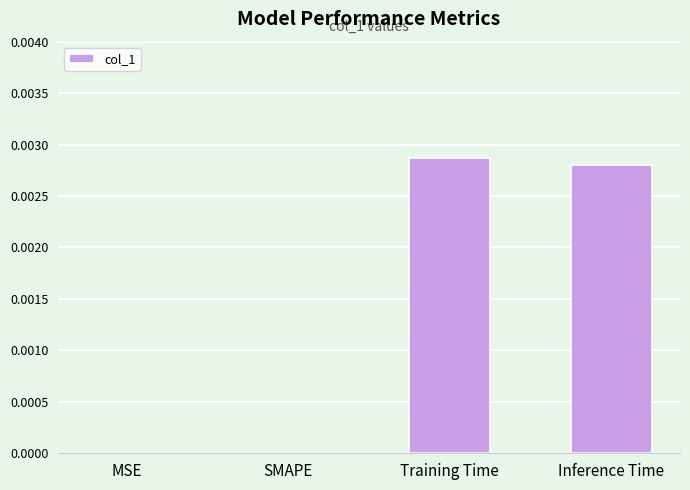

Is it true that the value at Training Time is 0.0?

True